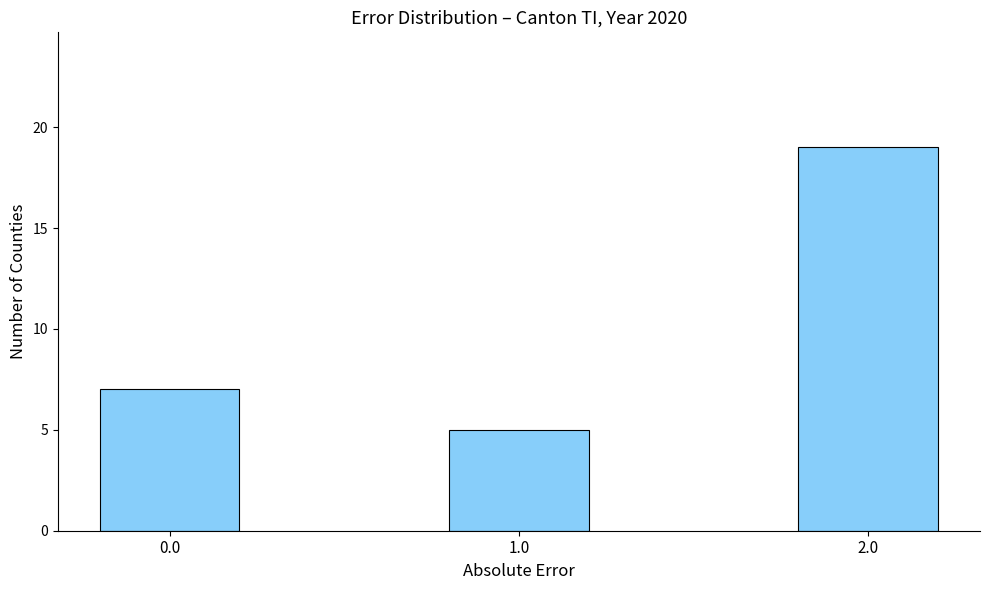

Rank the categories by value from highest to lowest.

2.0, 0.0, 1.0